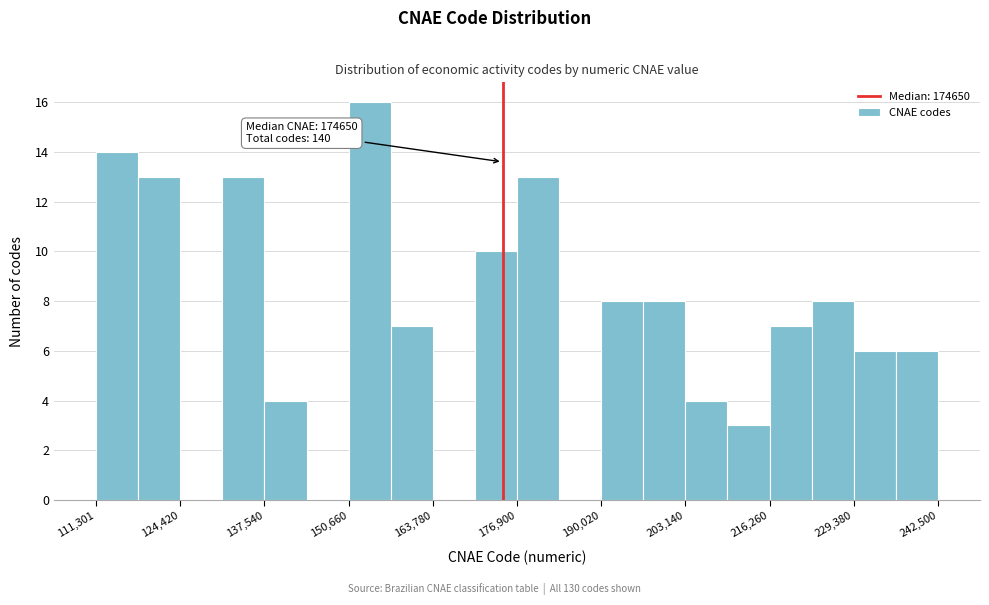

Around what value on the x-axis is the tallest bar? Give the approximate position of its centre, as read against the axis.

154000